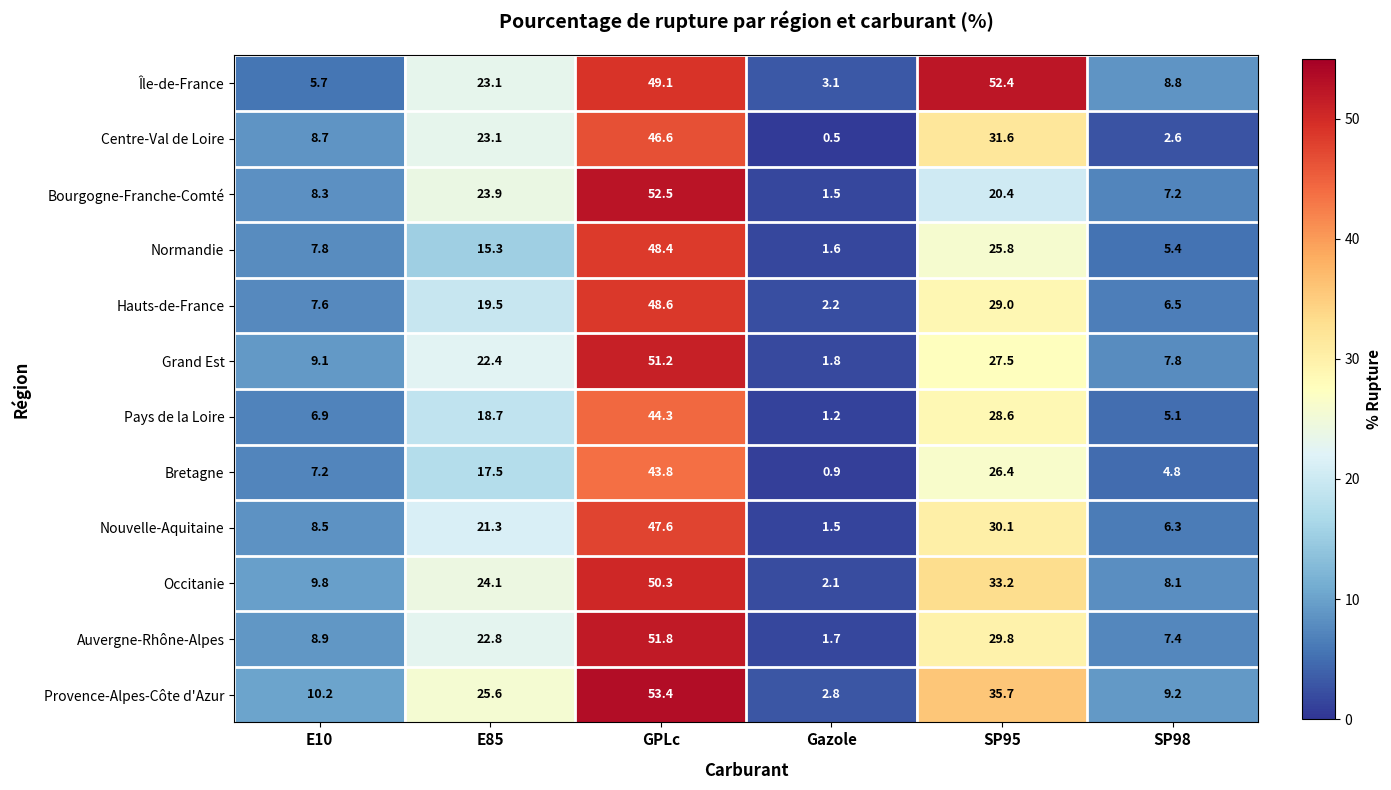

At which label does Provence-Alpes-Côte d'Azur reach its minimum?

Gazole